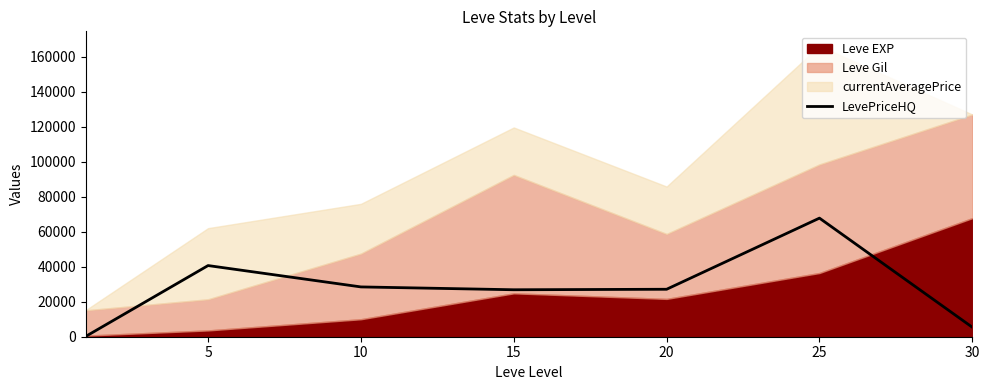

Reading left to right, list all the values displayed in this chart.

201.8	40641.3	28443.3	26820.5	27102.3	67728.6	5418.3